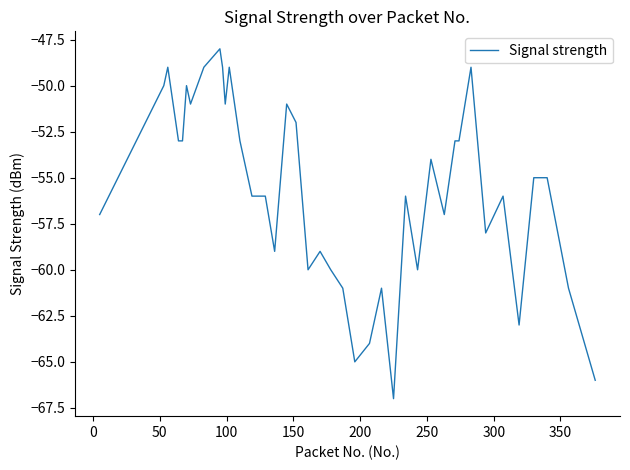

What is the smallest value displayed?

-67